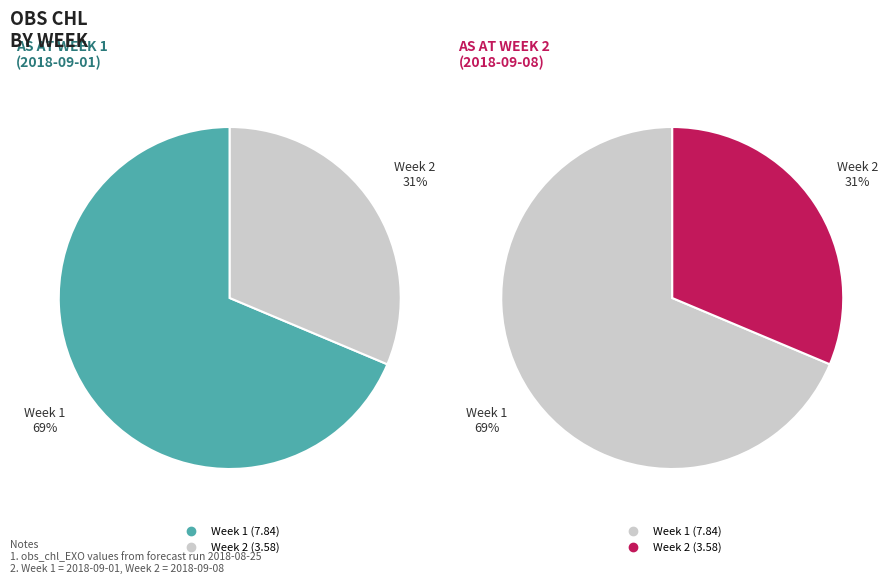

Between Week 1 and Week 2, which is larger?

Week 1